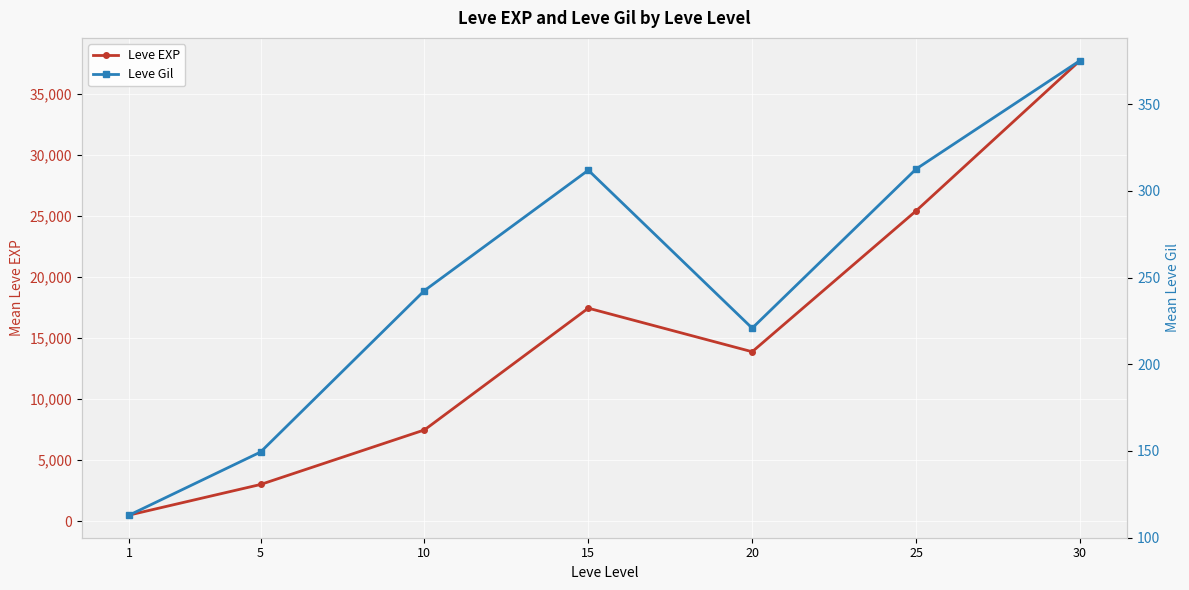

What is the approximate value of Leve EXP at 30?

37715.0